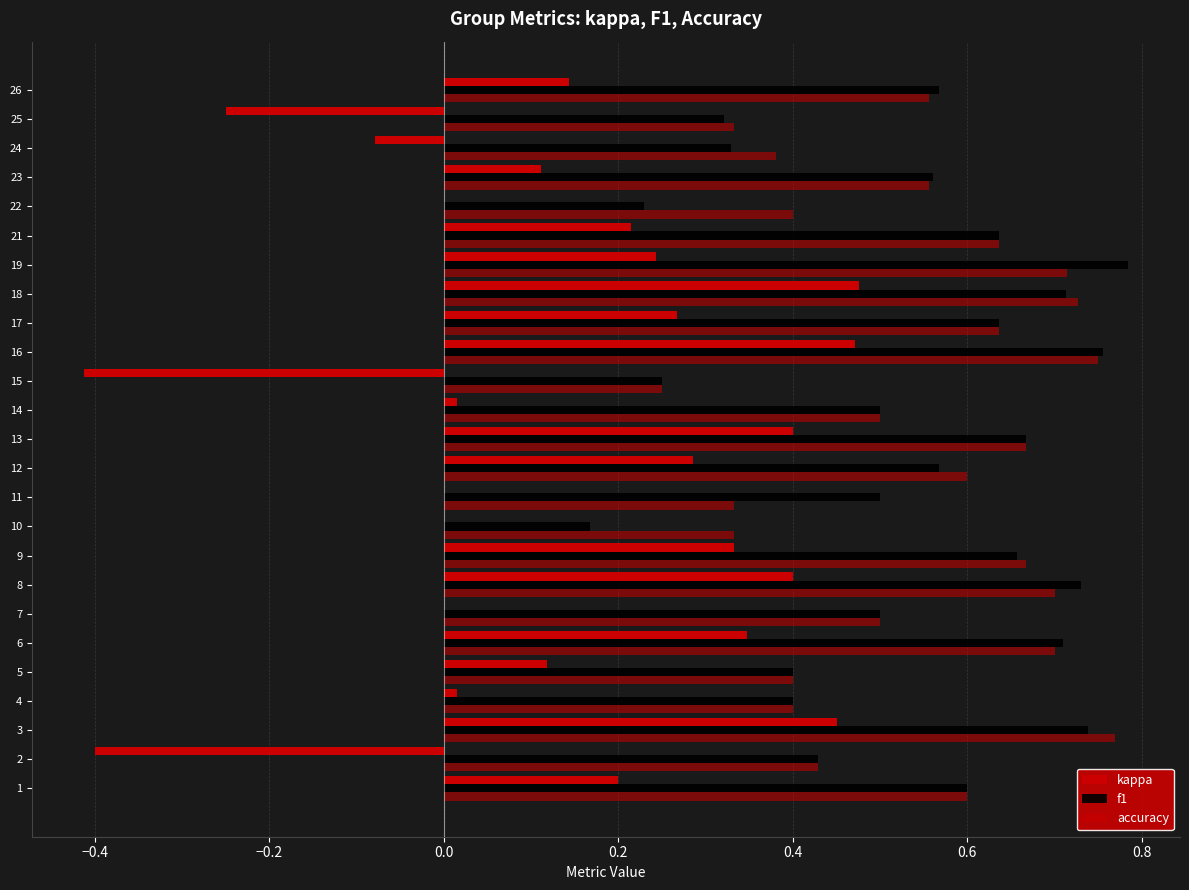

Count the number of data series in this chart.

3